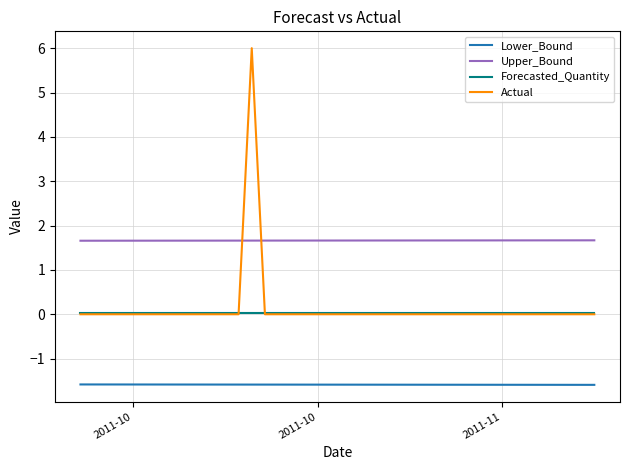

What is the maximum value for Actual?

6.0